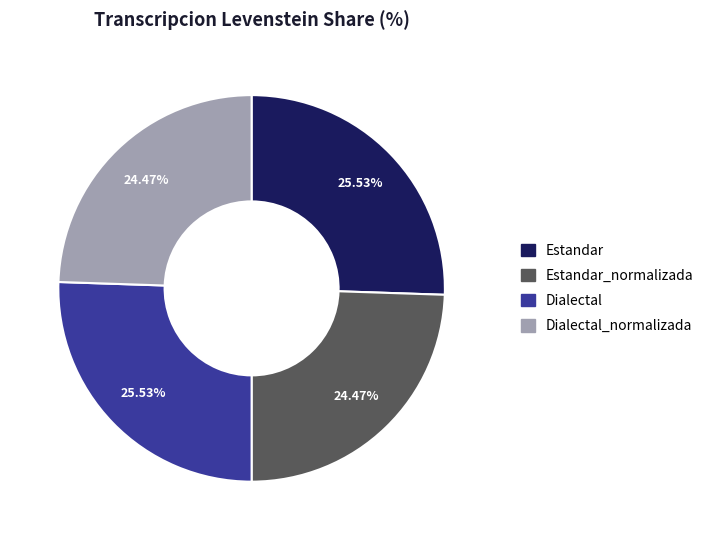

Is there a majority slice in this chart?

No